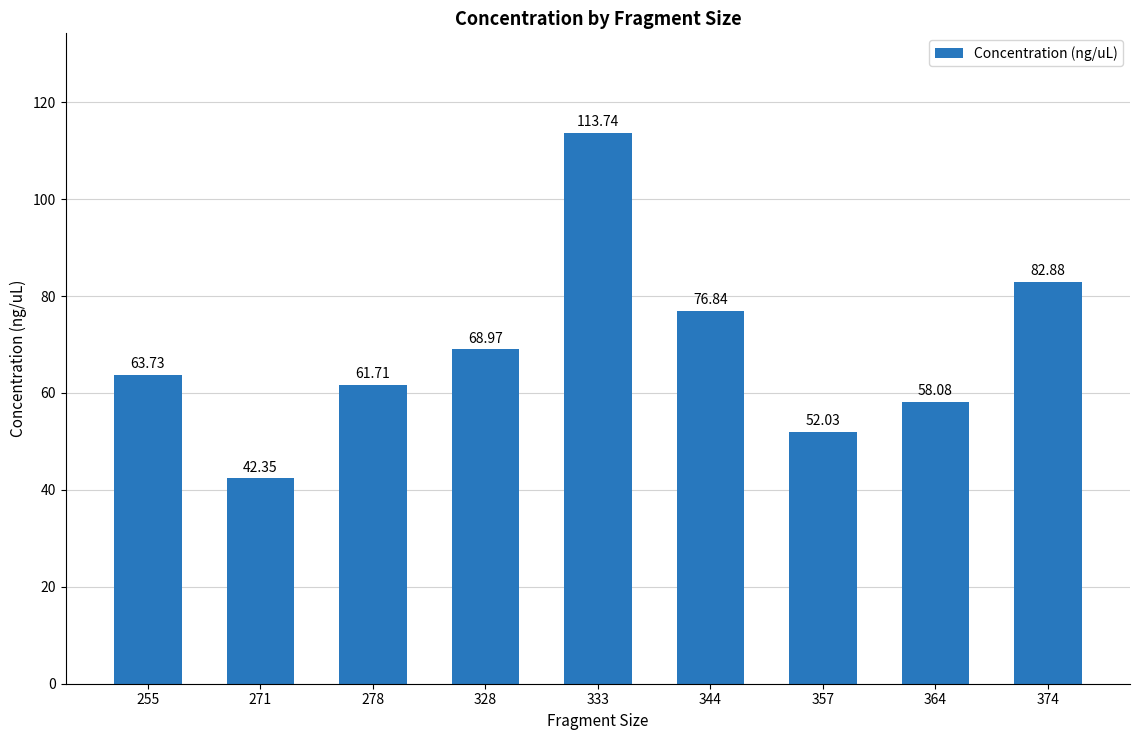

At which label does the data first exceed 63?

255